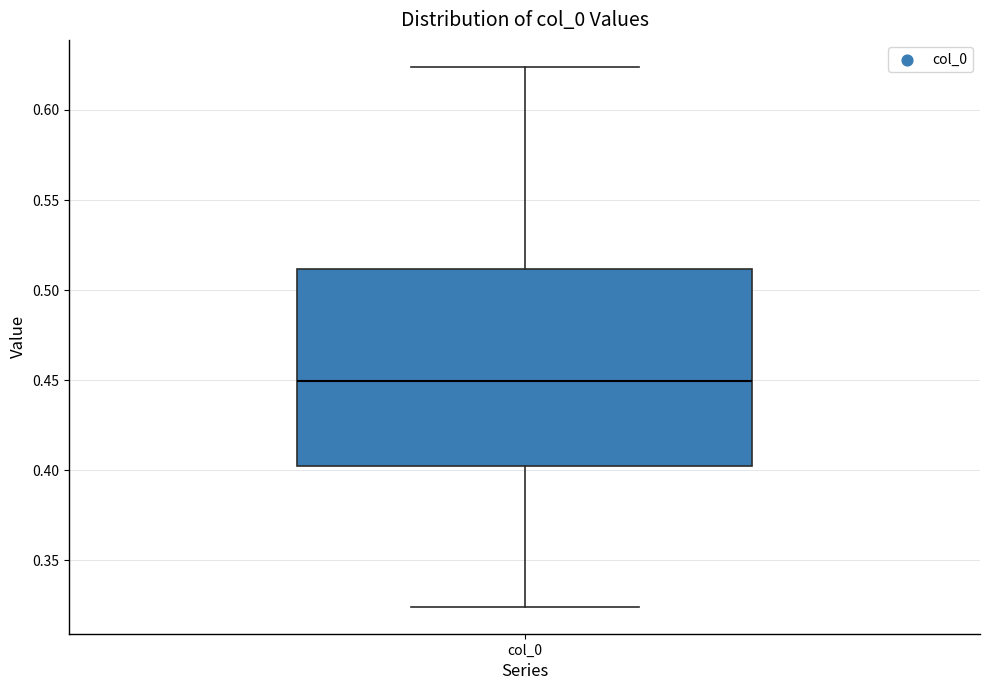

Transcribe this box plot: give where the median line is, the range the box spans, and where the two whiskers end, as read against the y-axis. The values are not printed on the chart, so give them approximately, as read against the axis.

median 0.450, box 0.400 to 0.510, whiskers 0.325 to 0.625